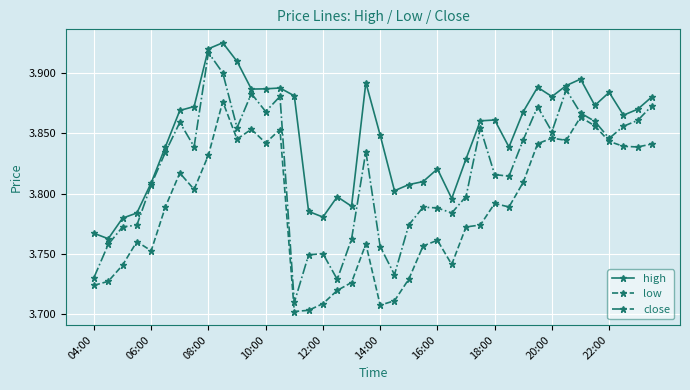

True or false: high has more than 1 points higher than both neighbors.

True